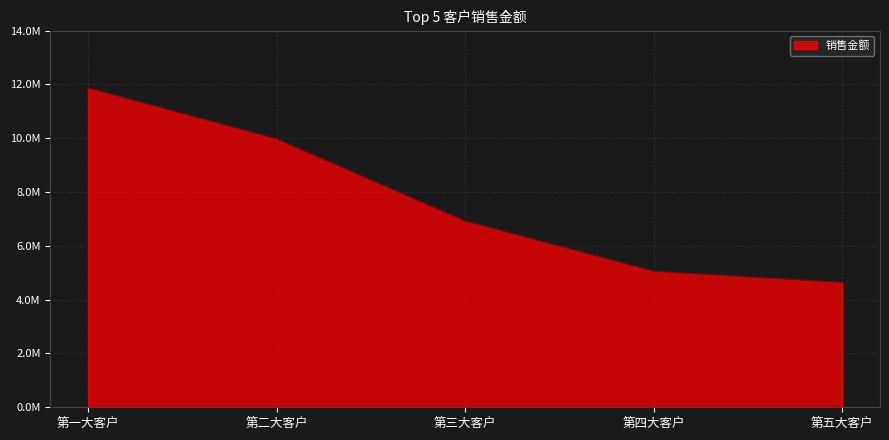

Does the chart display data point markers on the line(s)?

No